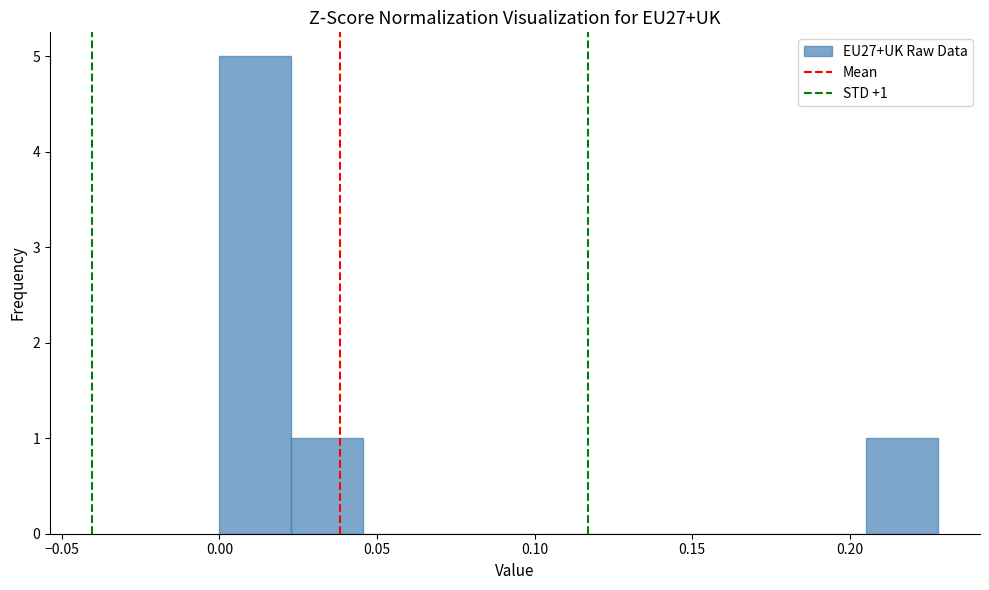

Which range on the x-axis has the tallest bar?

0.000 to 0.025